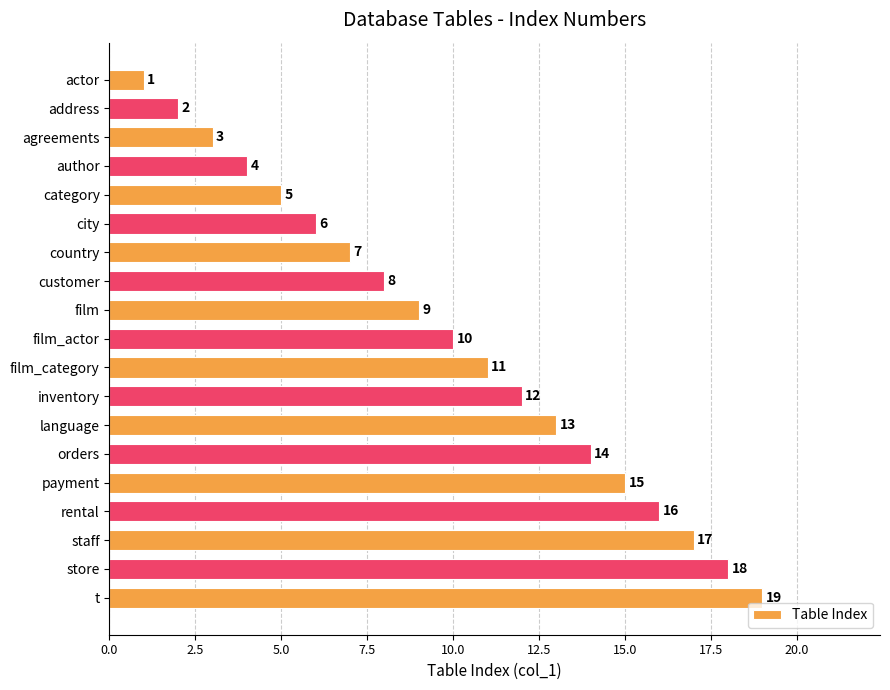

What is the sum of all values?

190